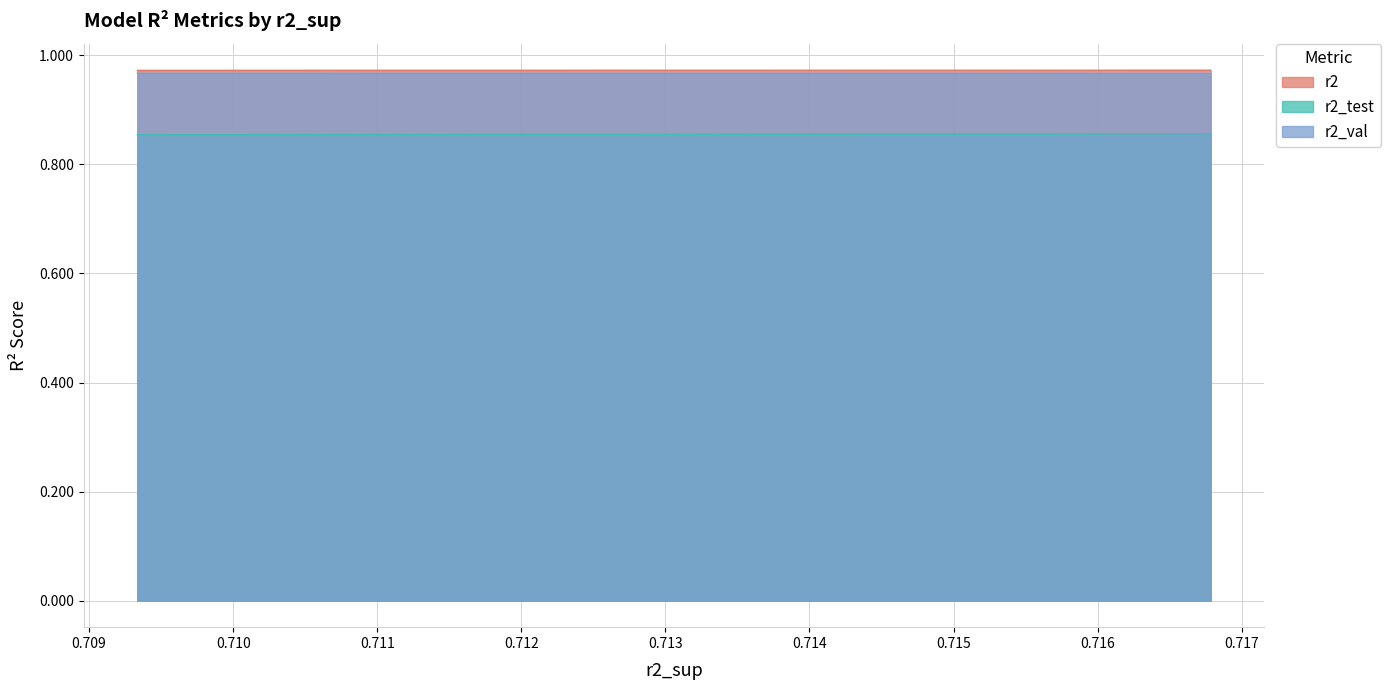

In r2, how many points are lower than both neighbors (excluding endpoints)?

1